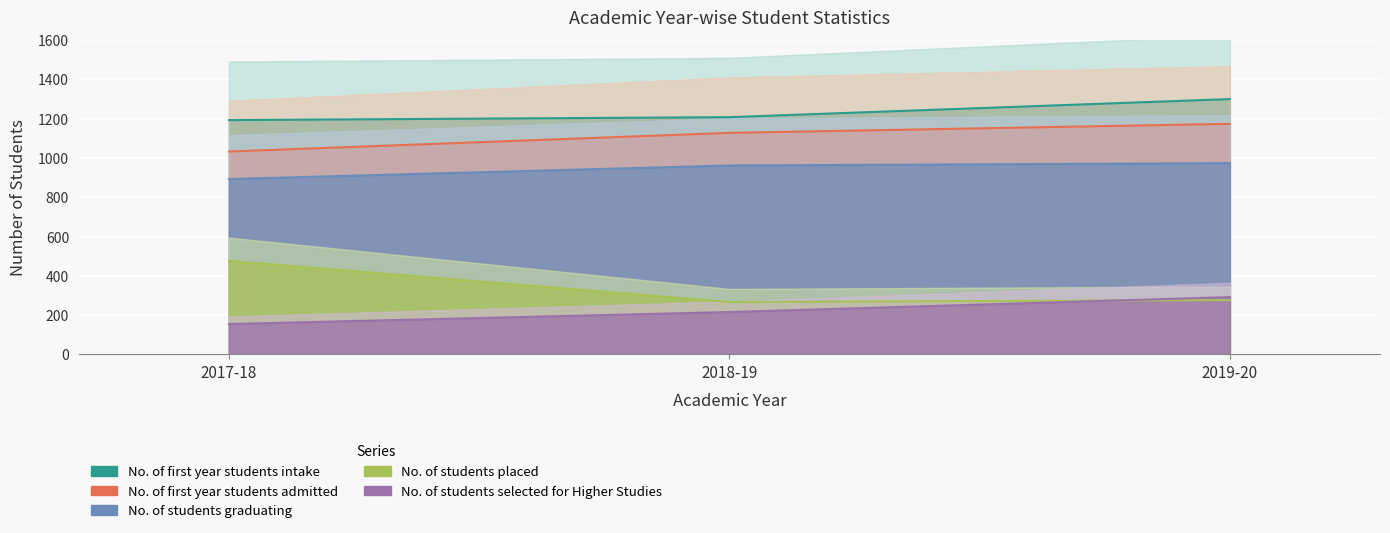

The No. of students placed series shows 450 at 2019-20. True or false?

False